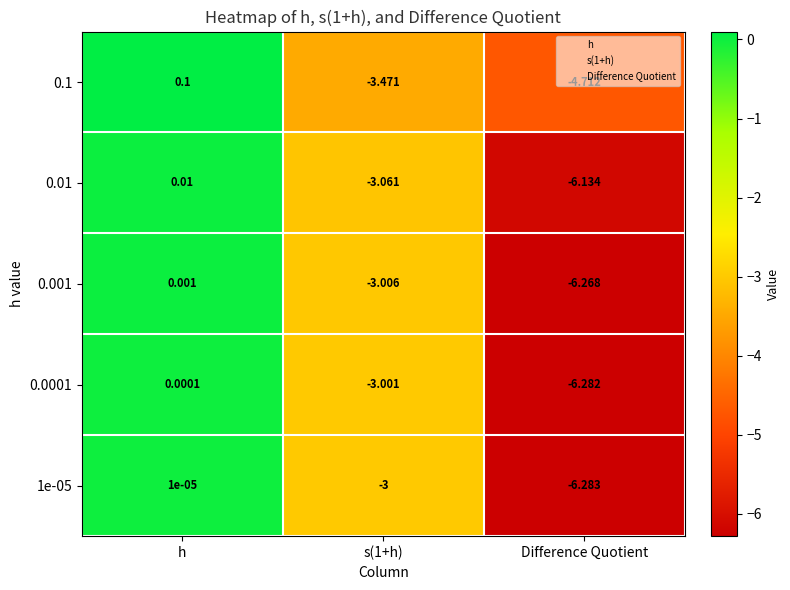

Which category has the lowest value across all series?

Difference Quotient